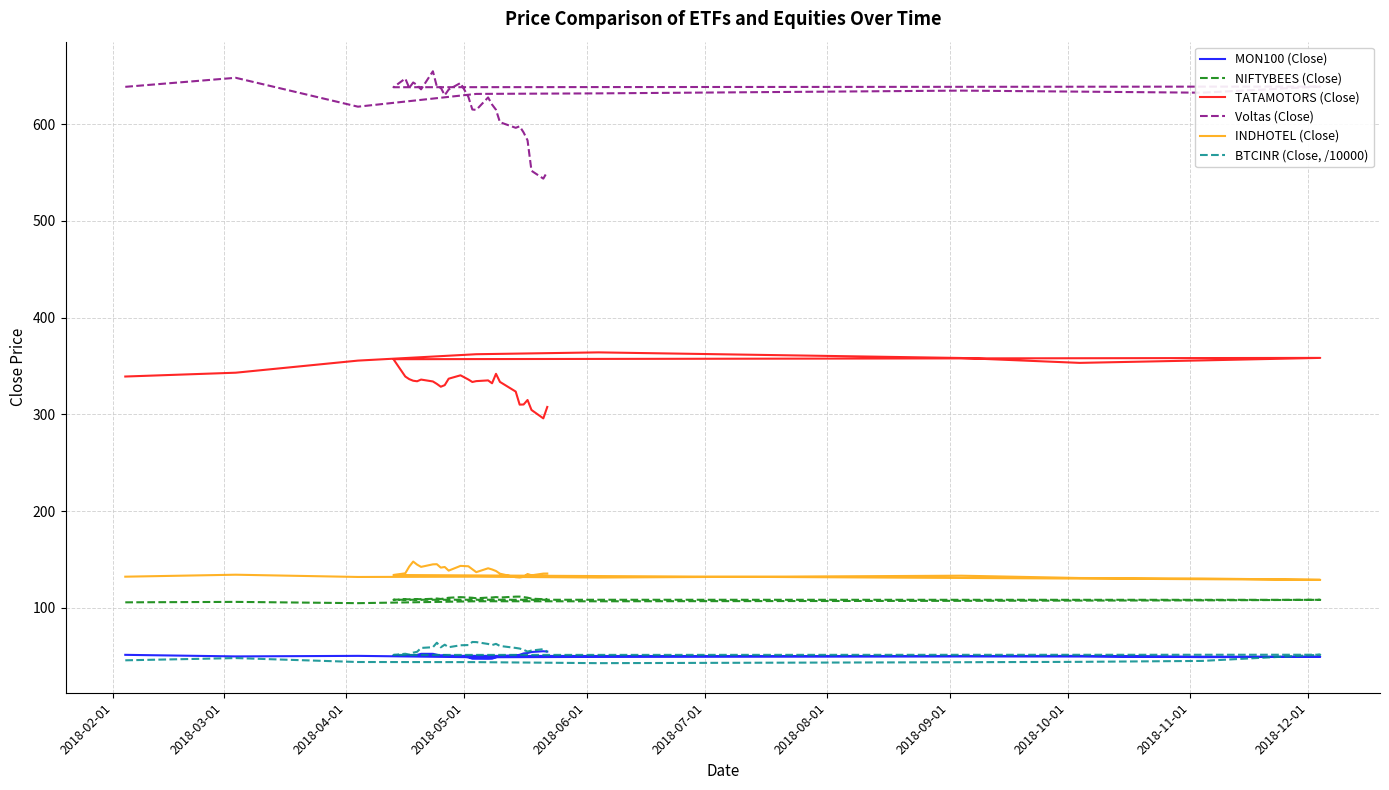

What is the lowest value of the Voltas (Close) series?

543.6